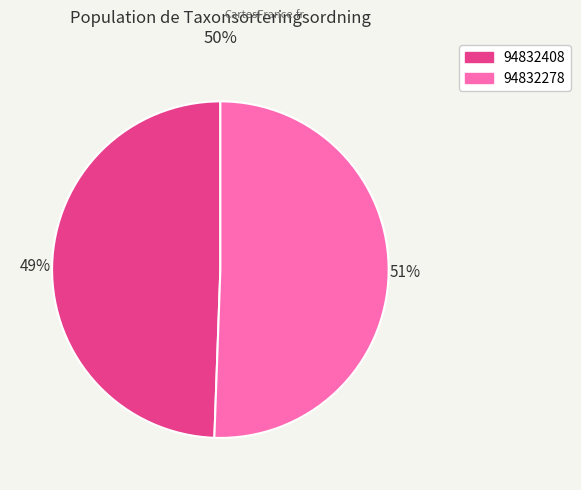

What is the ratio of the value at 94832278 to the value at 94832408?

1.0